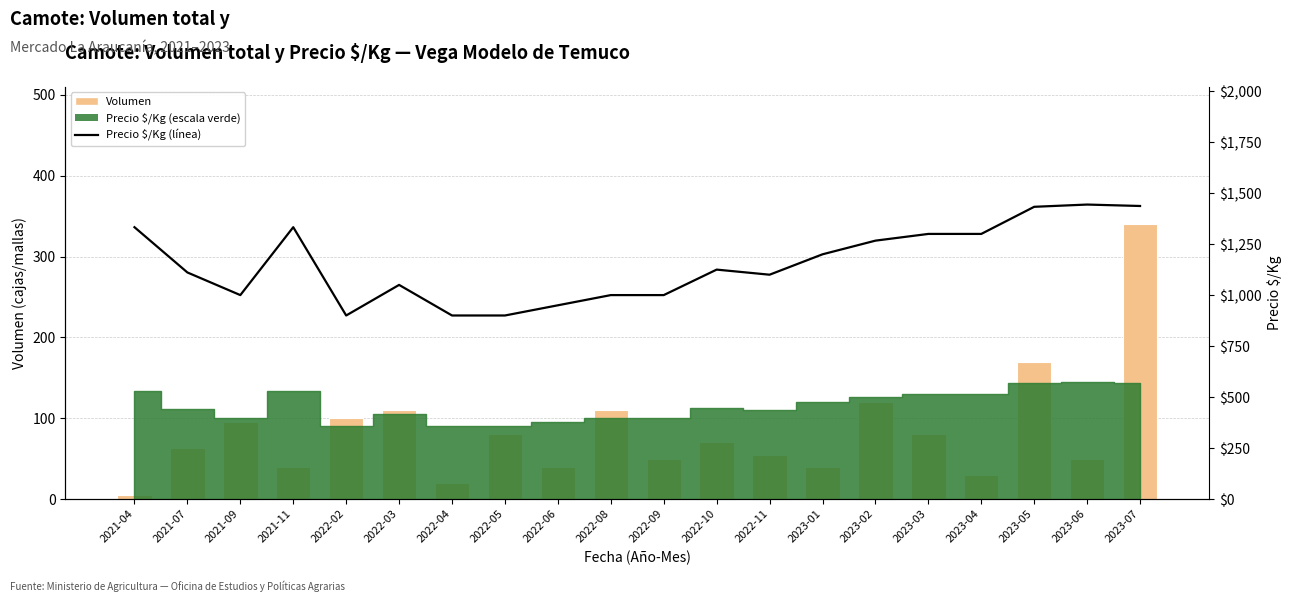

Which series changed the most between 2021-09 and 2023-06?

Precio $/Kg